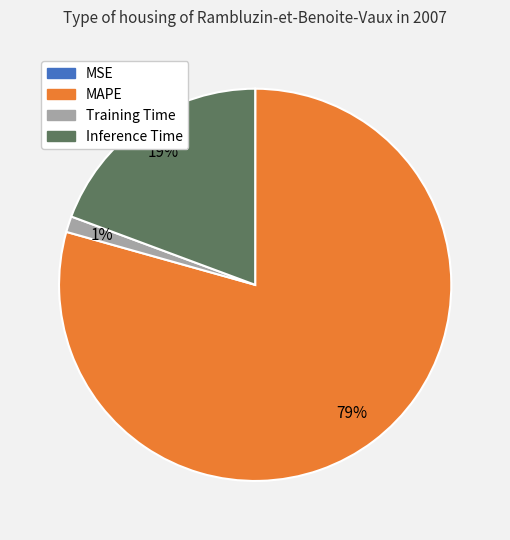

Is it true that Training Time is 1% of the pie?

True